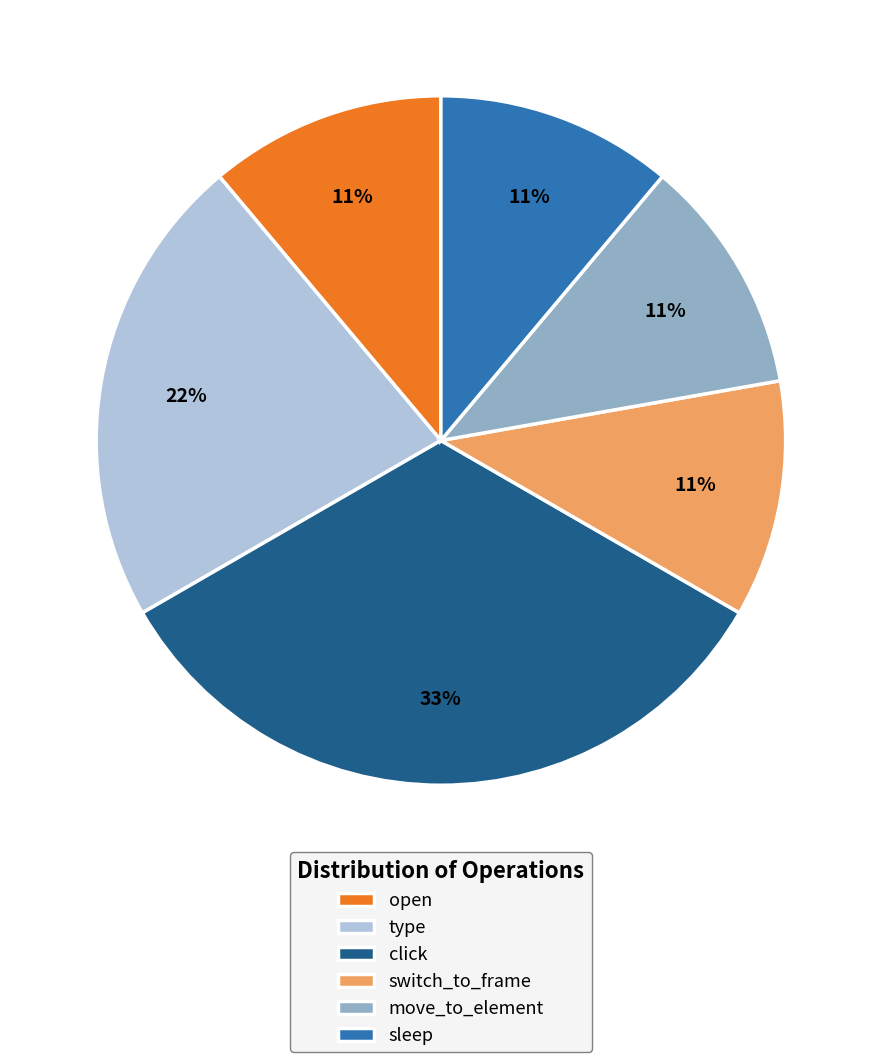

What percentage is the switch_to_frame slice, to the nearest percent?

11%